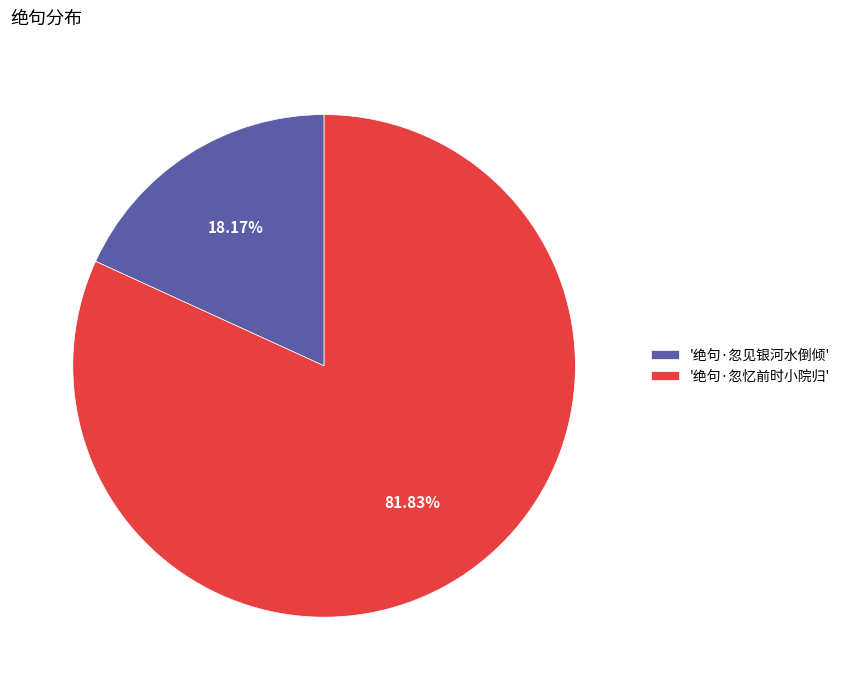

Count the number of slices in the pie.

2